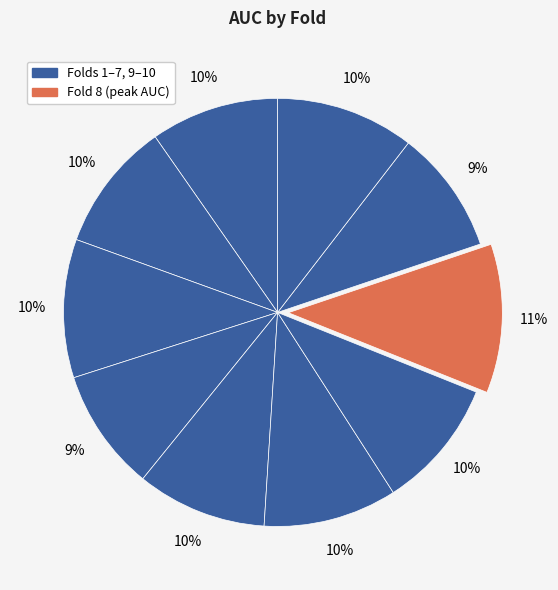

How many slices are in this pie chart?

10